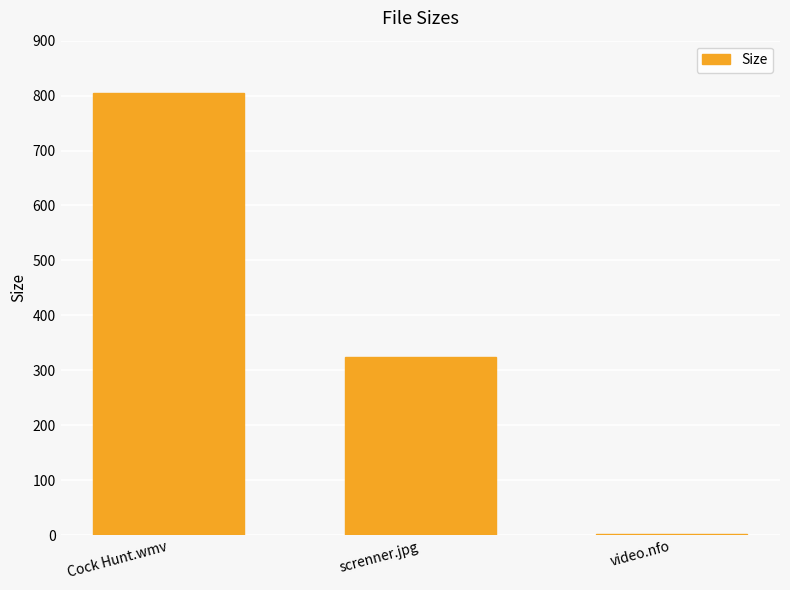

What is the greatest value displayed?

804.8